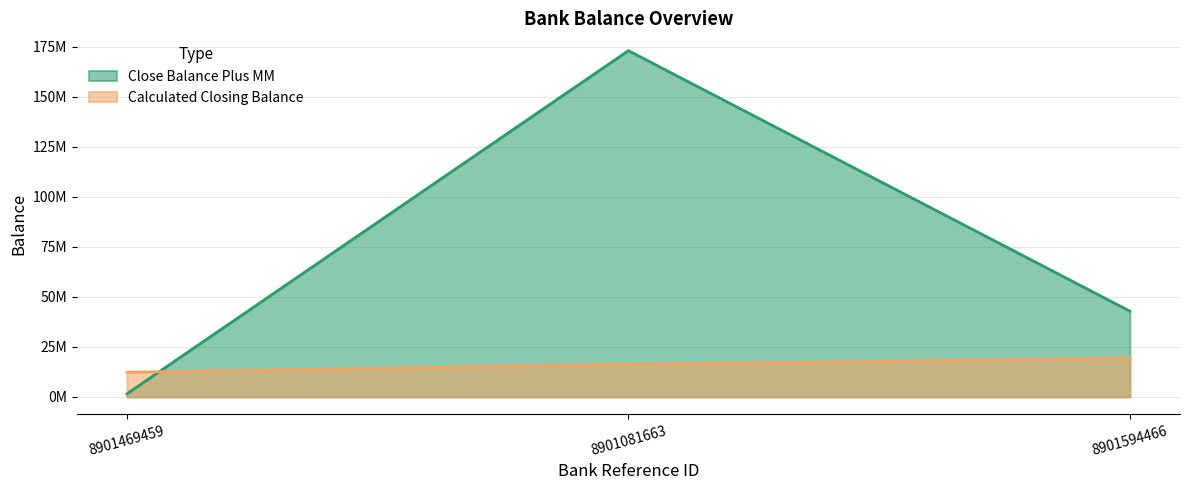

Which series changed the most between 8901469459 and 8901081663?

Close Balance Plus MM